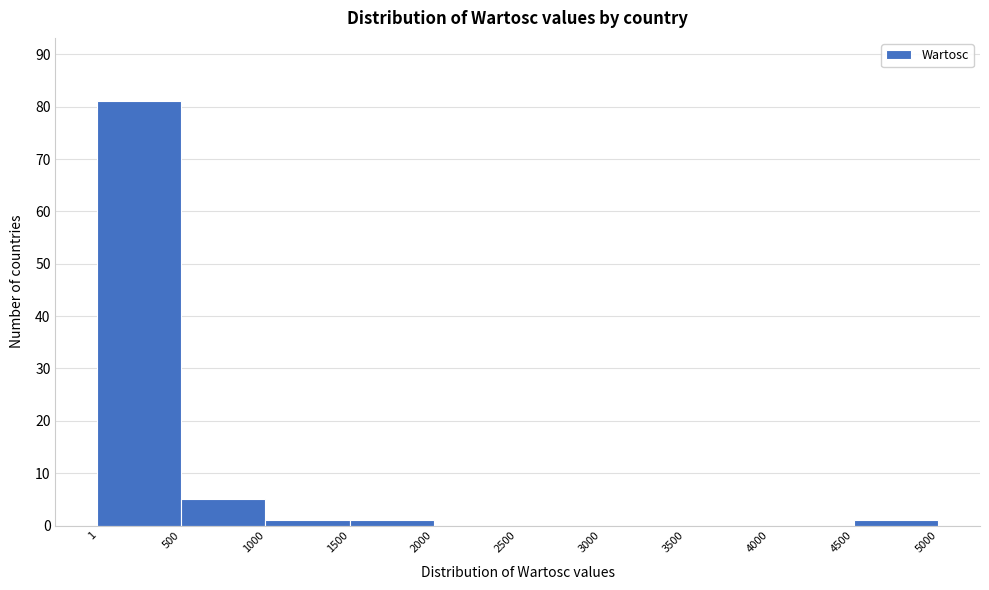

Reading left to right, transcribe this chart: for each bar, give the range it covers on the x-axis and its height. The values are not printed on the chart, so give them approximately, as read against the axis.

1 to 500: 81
500 to 1000: 5
1000 to 1500: 1
1500 to 2000: 1
2000 to 2500: 0
2500 to 3000: 0
3000 to 3500: 0
3500 to 4000: 0
4000 to 4500: 0
4500 to 5000: 1